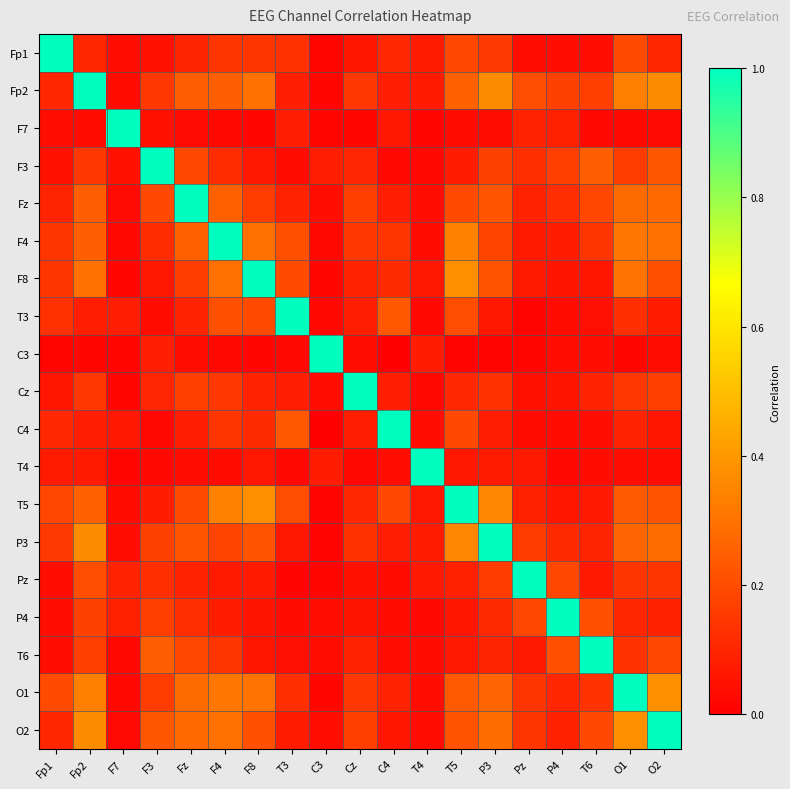

At how many categories does at least one series exceed 0?

19